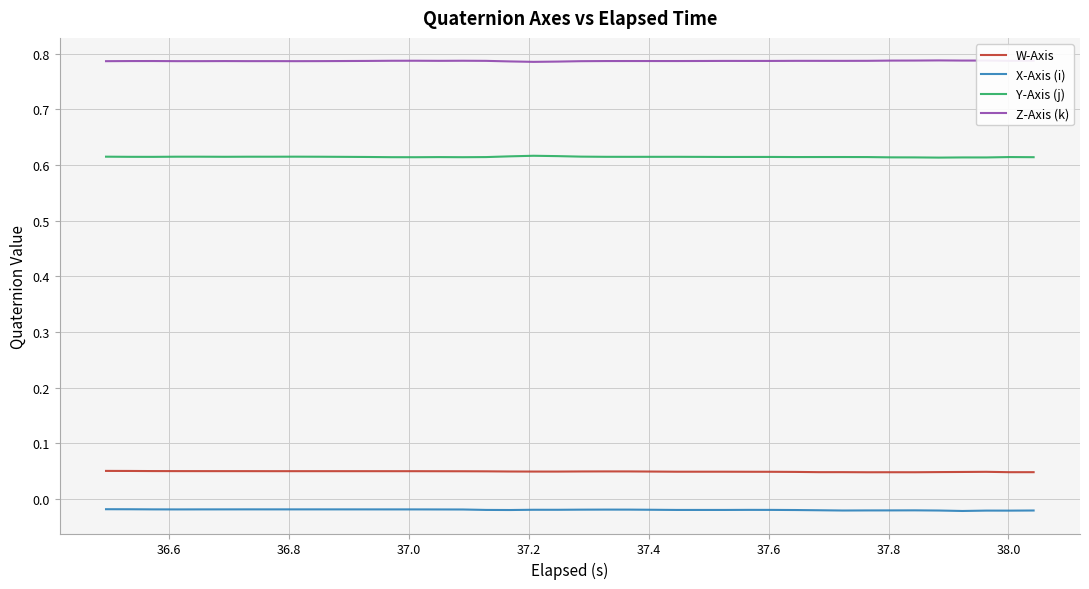

True or false: W-Axis and Y-Axis (j) intersect in this chart.

False